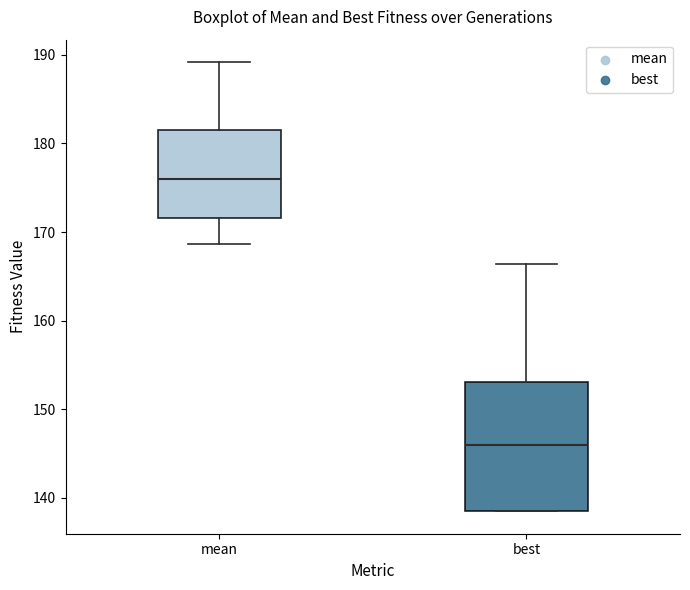

Where is the lower edge of the box for mean on the y-axis? The values are not printed on the chart, so give them approximately, as read against the axis.

172